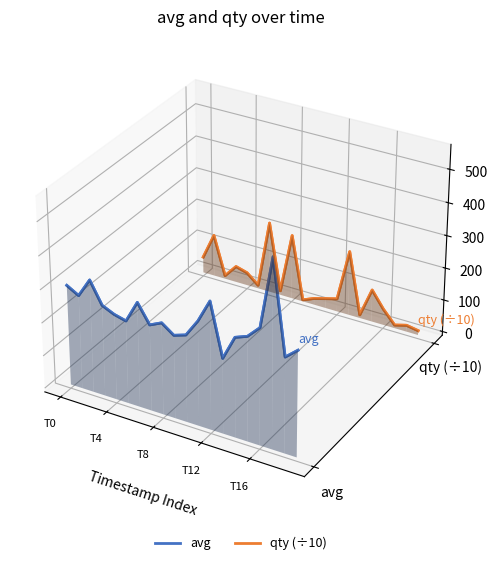

Is the value of avg at 11 greater than the value of qty (÷10) at T12?

No